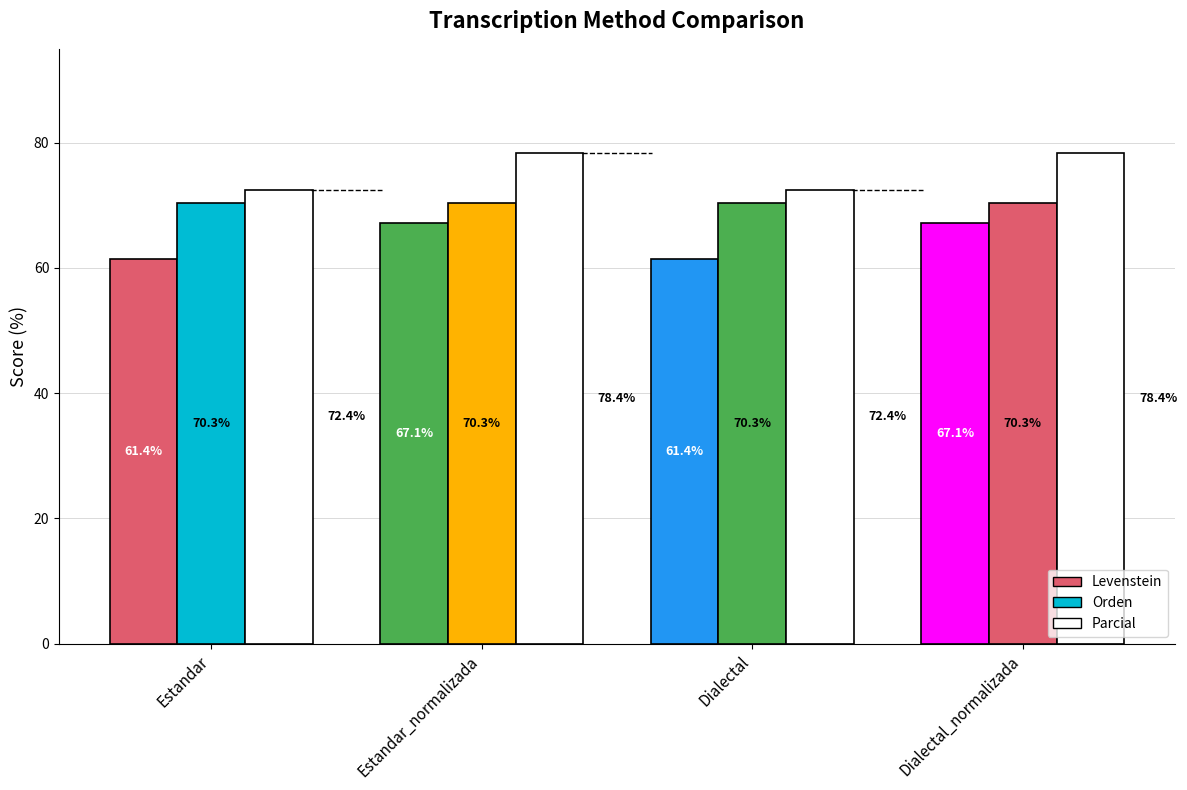

Reading right to left, what are all the values shown in this chart?

Levenstein: Dialectal_normalizada=67.1	Dialectal=61.4	Estandar_normalizada=67.1	Estandar=61.4
Orden: Dialectal_normalizada=70.3	Dialectal=70.3	Estandar_normalizada=70.3	Estandar=70.3
Parcial: Dialectal_normalizada=78.4	Dialectal=72.4	Estandar_normalizada=78.4	Estandar=72.4